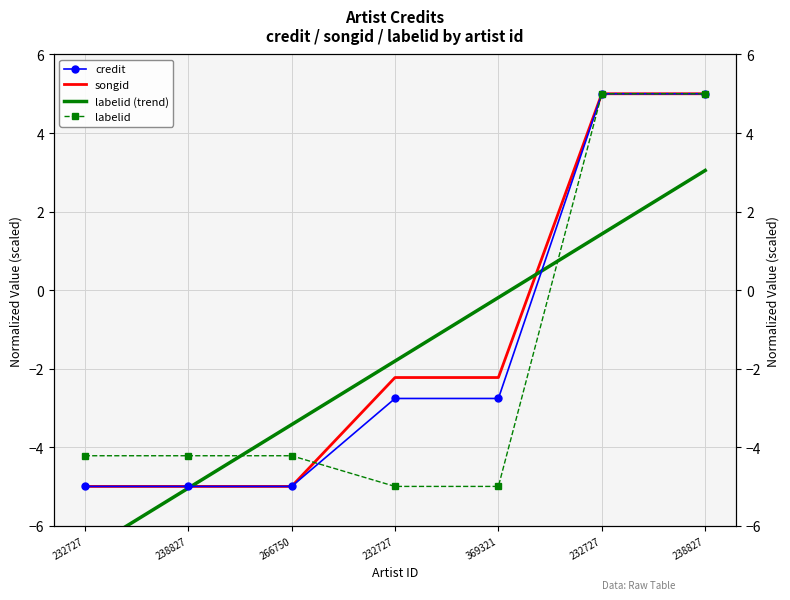

How many intersections are there between credit and labelid?

1